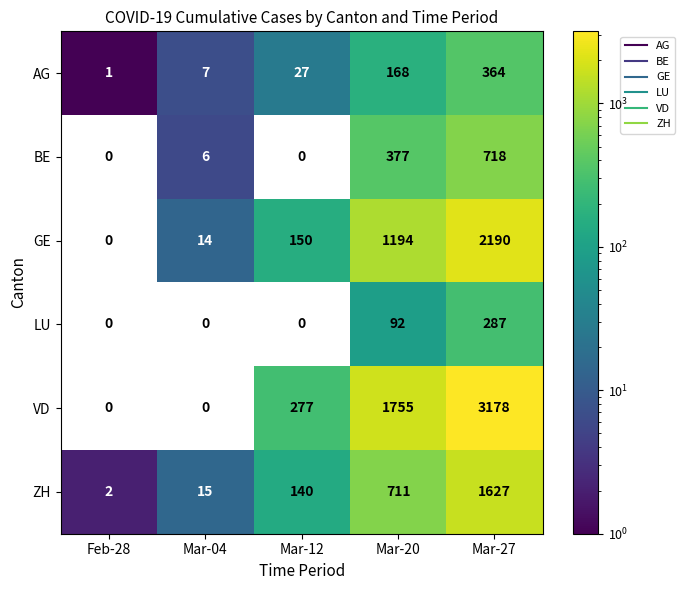

The value of AG at Mar-04 is 5. True or false?

False